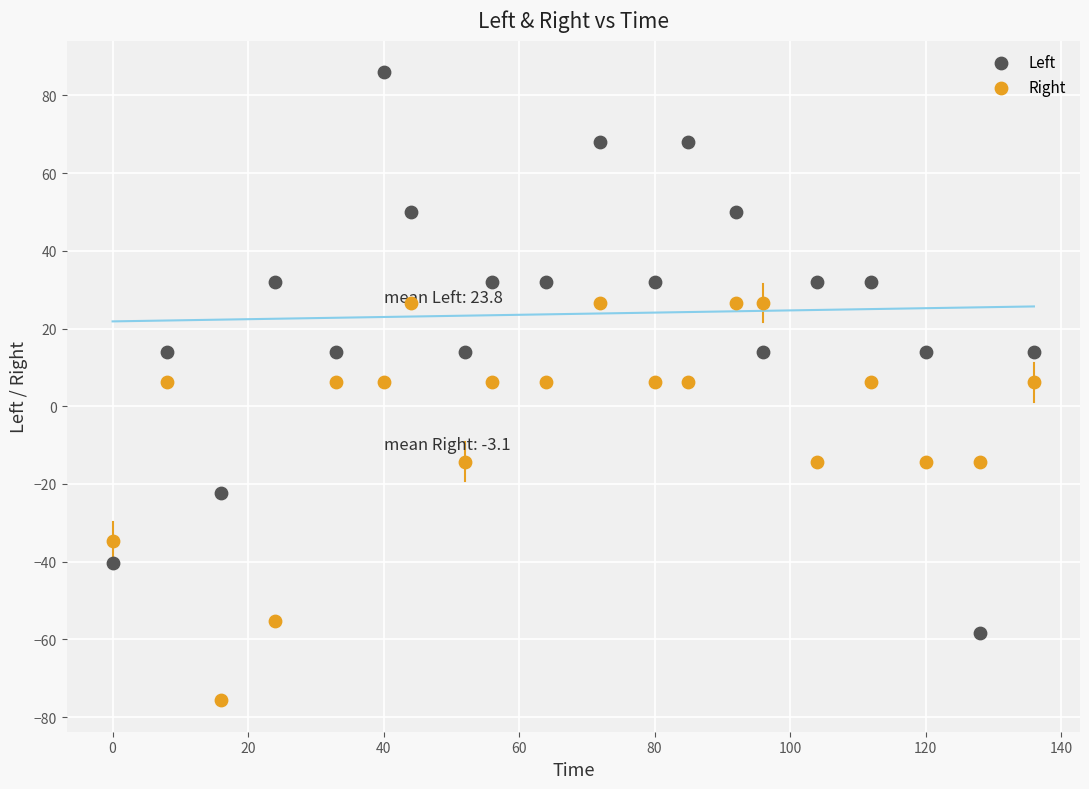

What is the X range (max minus min) for the scatter plot?

136.0